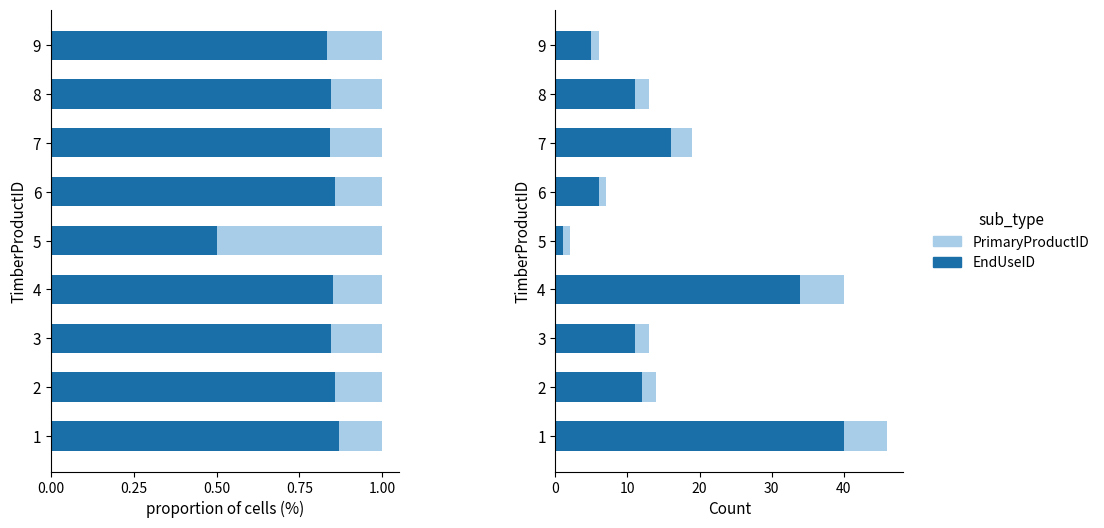

How many data points in EndUseID are less than 11?

3